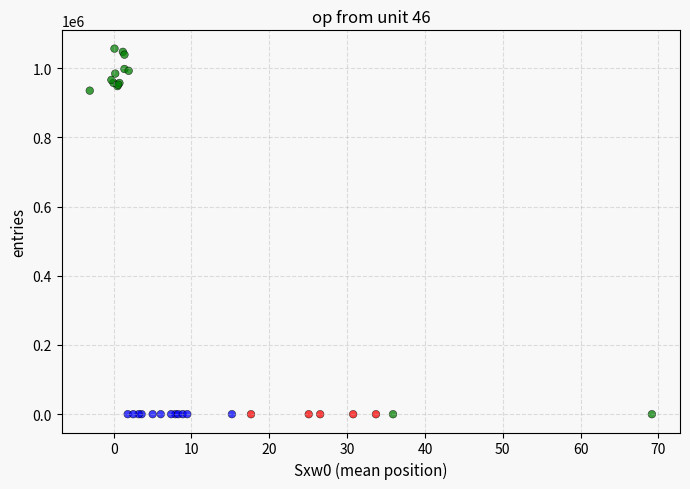

Which series reaches the maximum Y coordinate?

Class_1